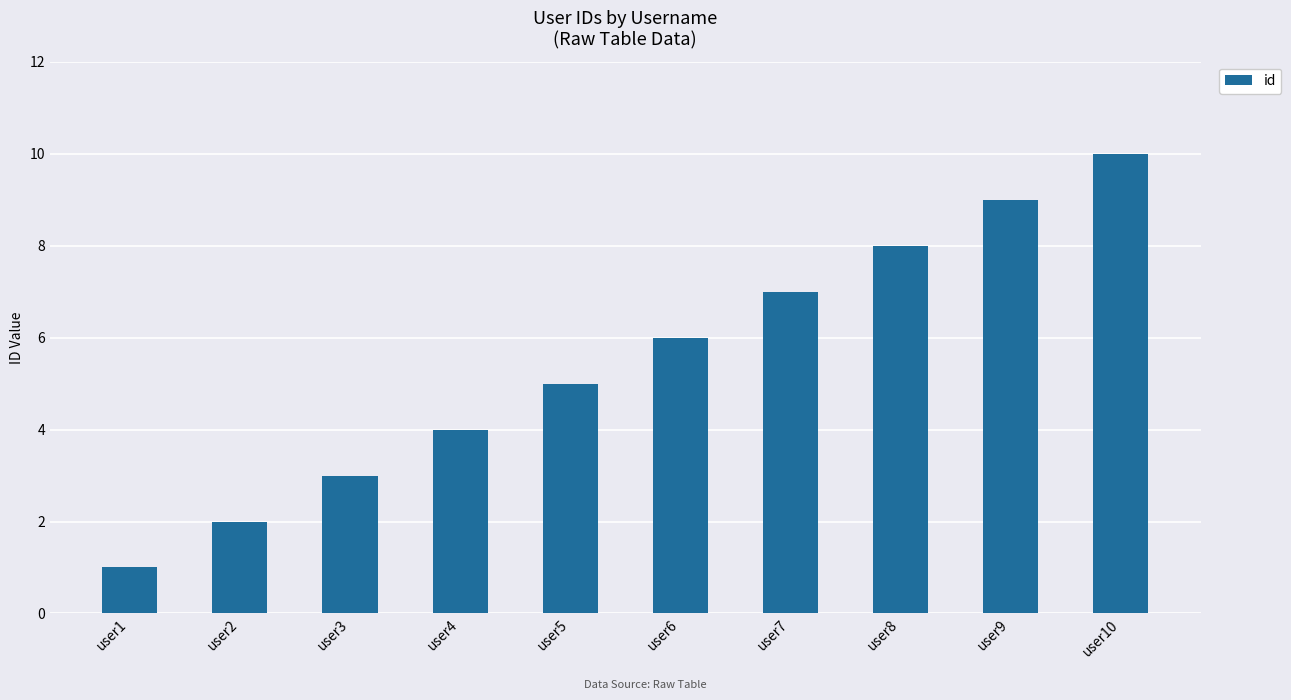

True or false: the data shows 7 at user5.

False